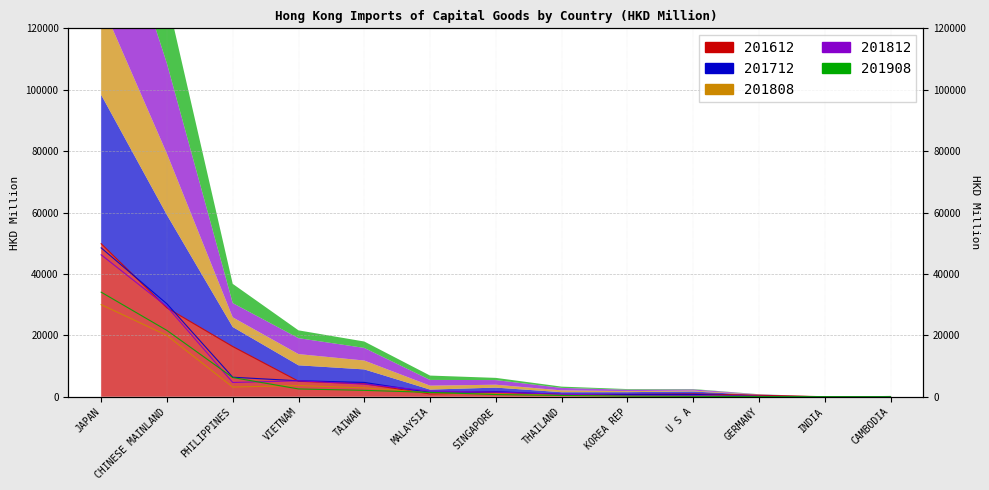

What is the difference between the 201808 values at SINGAPORE and TAIWAN?

1949.9